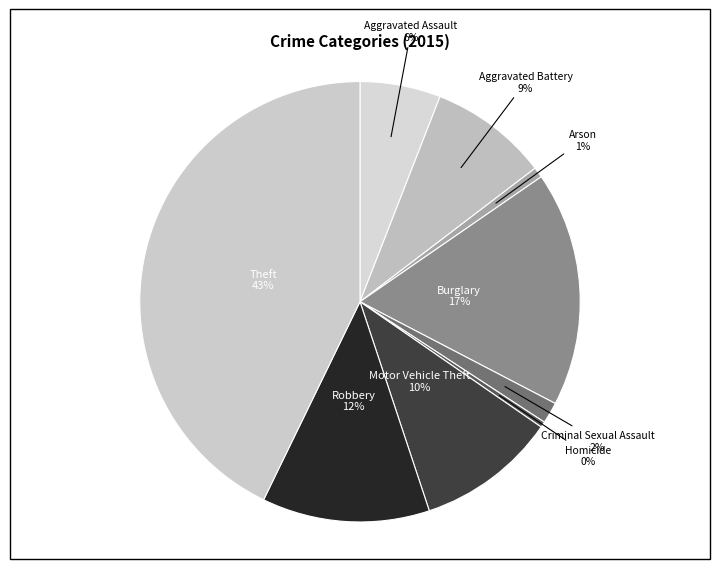

How many segments does this pie chart have?

9